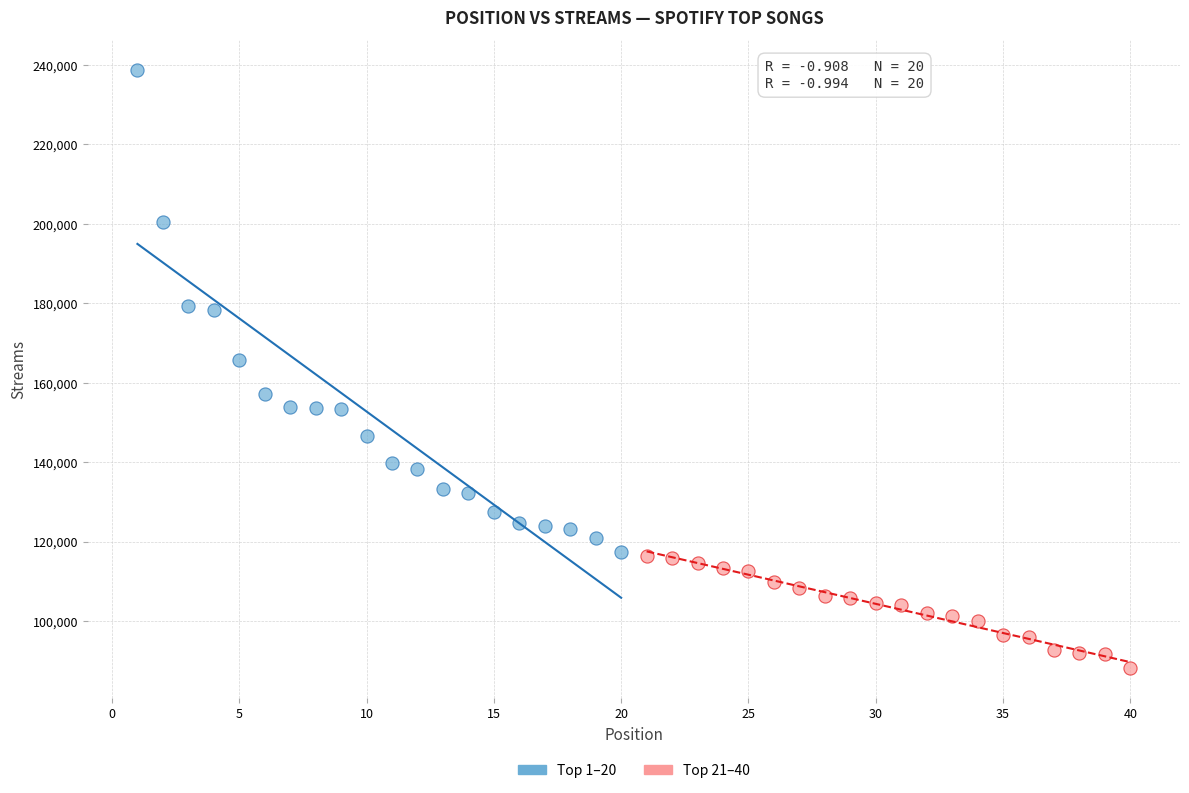

Which series has the largest Y range (max minus min)?

Top 1–20